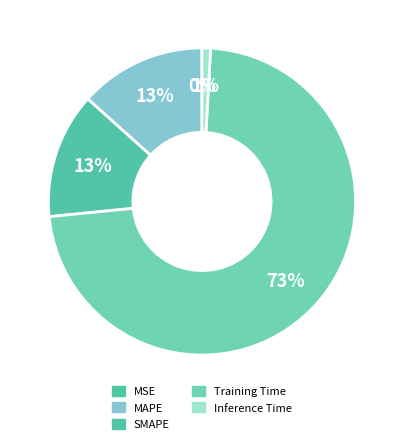

What percentage is the Training Time slice, to the nearest percent?

73%